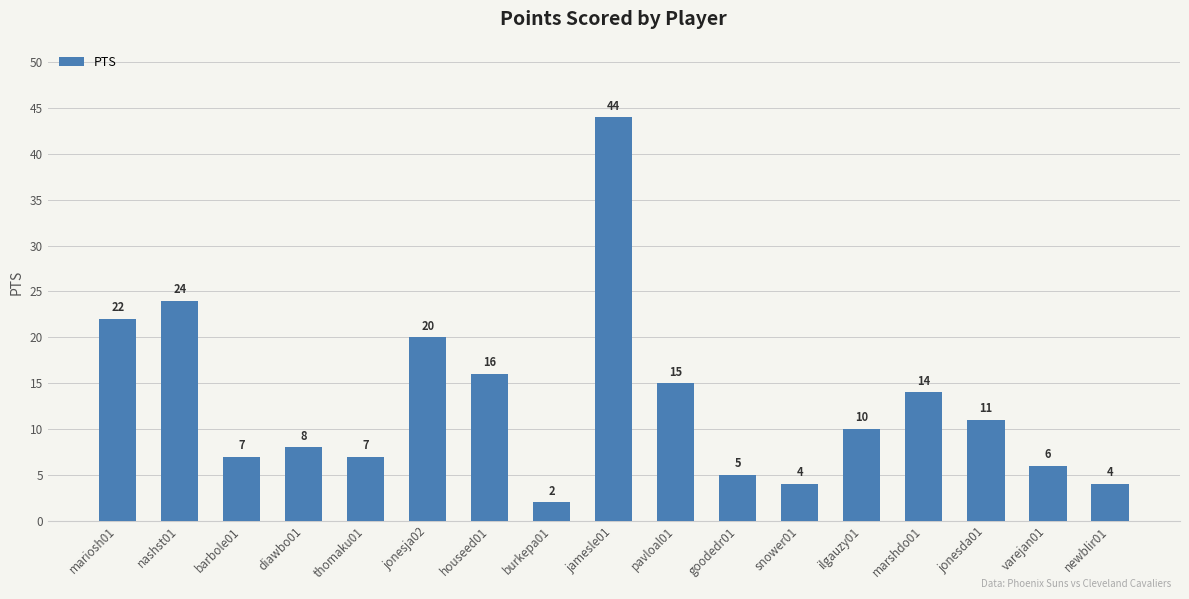

Reading left to right, extract all data points from this chart.

22	24	7	8	7	20	16	2	44	15	5	4	10	14	11	6	4